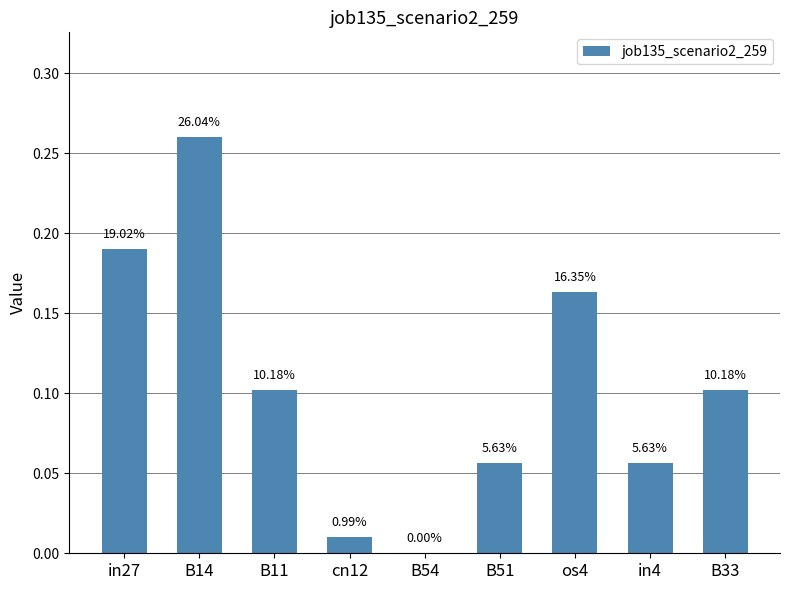

Are the bars horizontal?

No